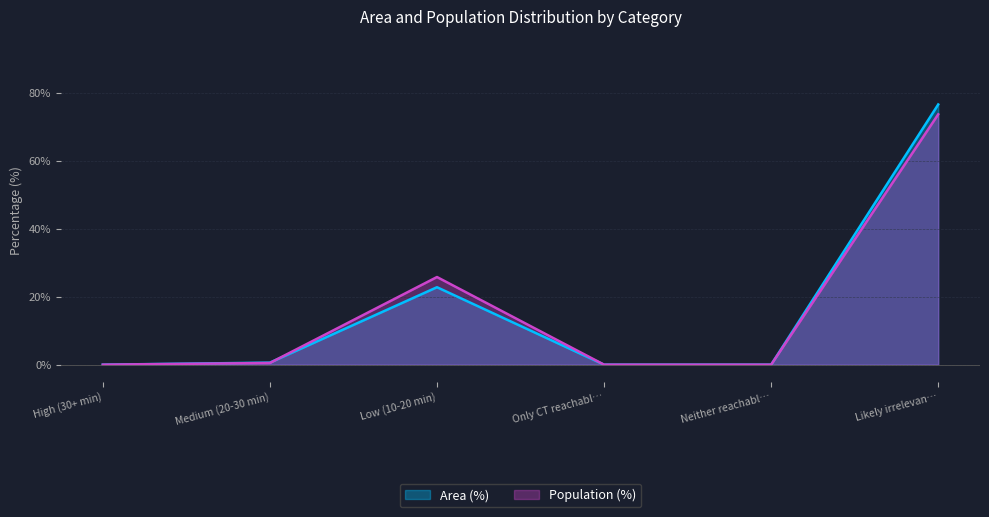

Which series has the widest spread of values?

Area (%)